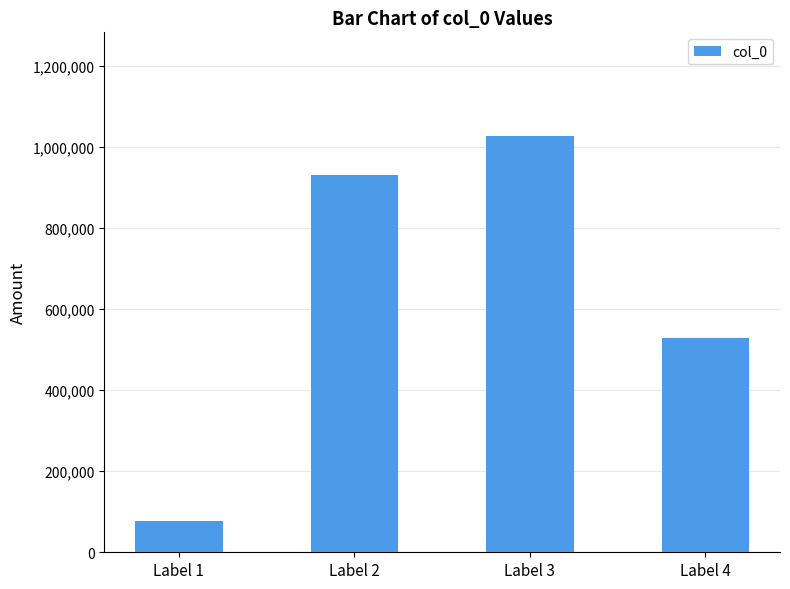

Which label corresponds to the largest value in the chart?

Label 3